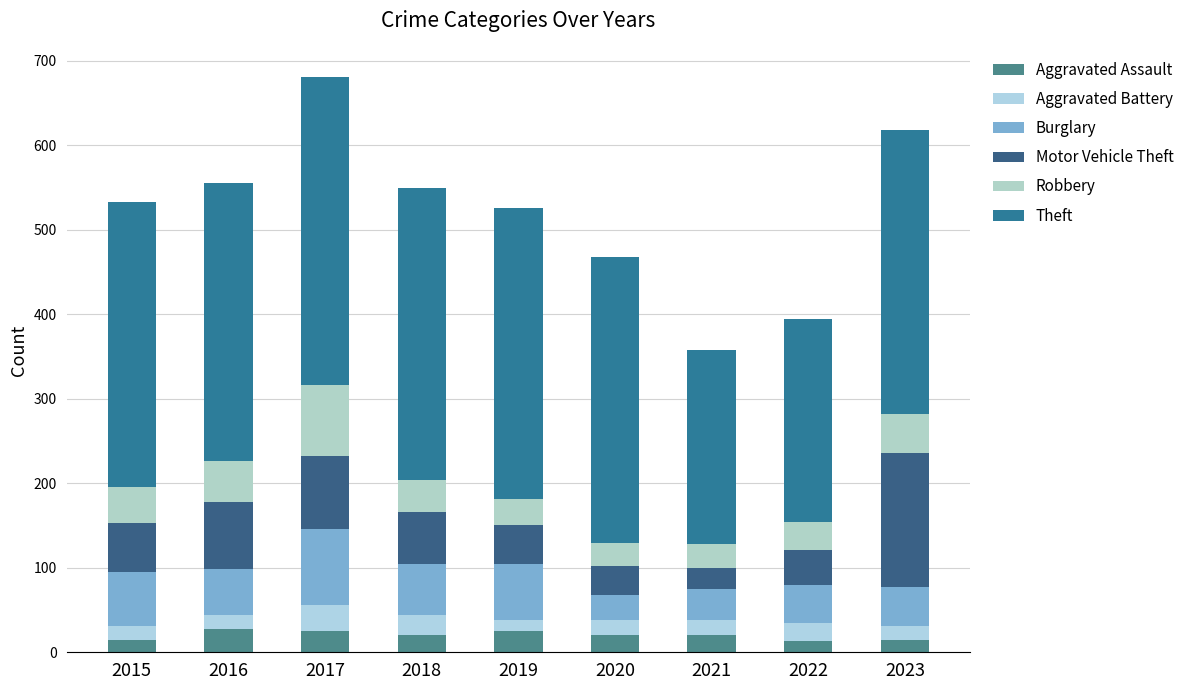

The Aggravated Assault series shows 20 at 2023. True or false?

False